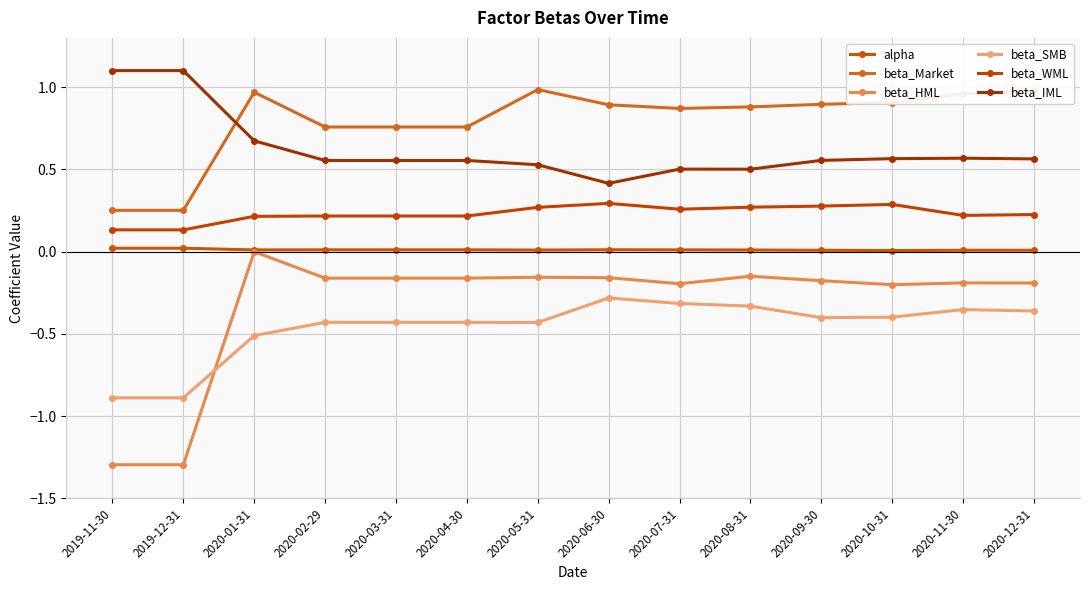

At which category is the sum across all series the highest?

2020-01-31